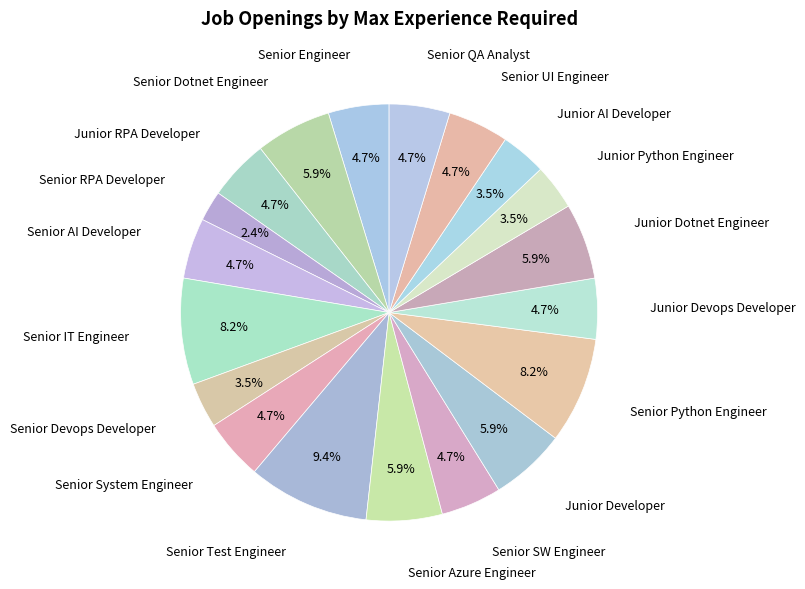

To the nearest percent, what is the difference between the largest and smallest slice percentages?

7%